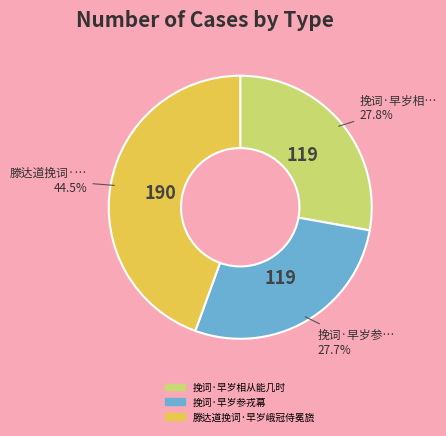

How much of the chart is everything except 挽词·早岁参戎幕?

72.3%